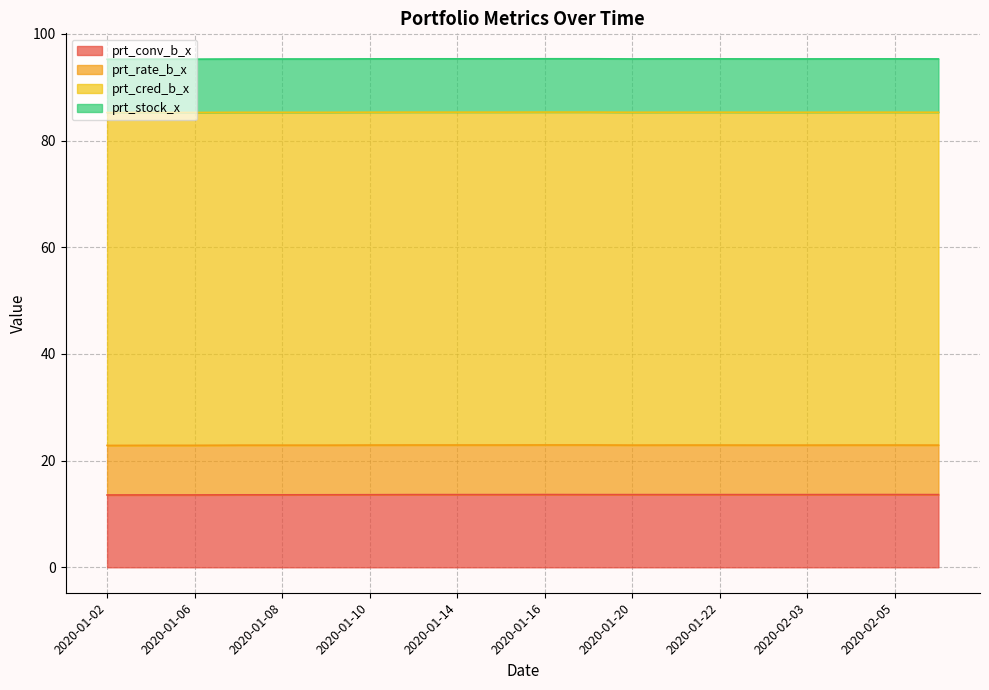

The prt_conv_b_x series shows 13.6 at 2020-01-03. True or false?

True